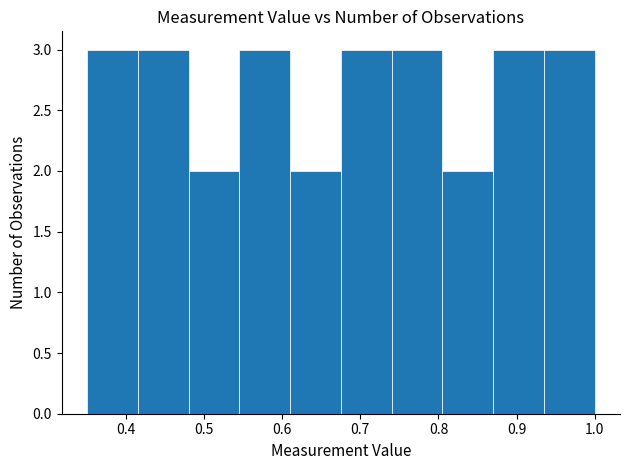

Reading left to right, transcribe this chart: for each bar, give the range it covers on the x-axis and its height. Neither the bar edges nor the heights are printed on the chart, so give them approximately, as read against the axes.

0.350 to 0.415: 3
0.415 to 0.480: 3
0.480 to 0.545: 2
0.545 to 0.610: 3
0.610 to 0.675: 2
0.675 to 0.740: 3
0.740 to 0.805: 3
0.805 to 0.870: 2
0.870 to 0.935: 3
0.935 to 1.000: 3